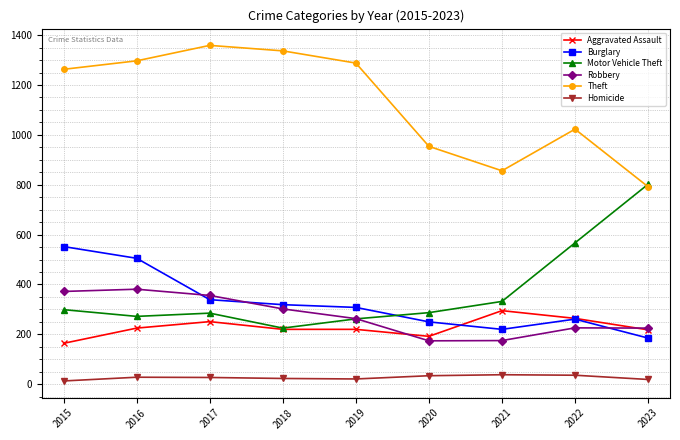

What is the total value across all series at 2023?

2241